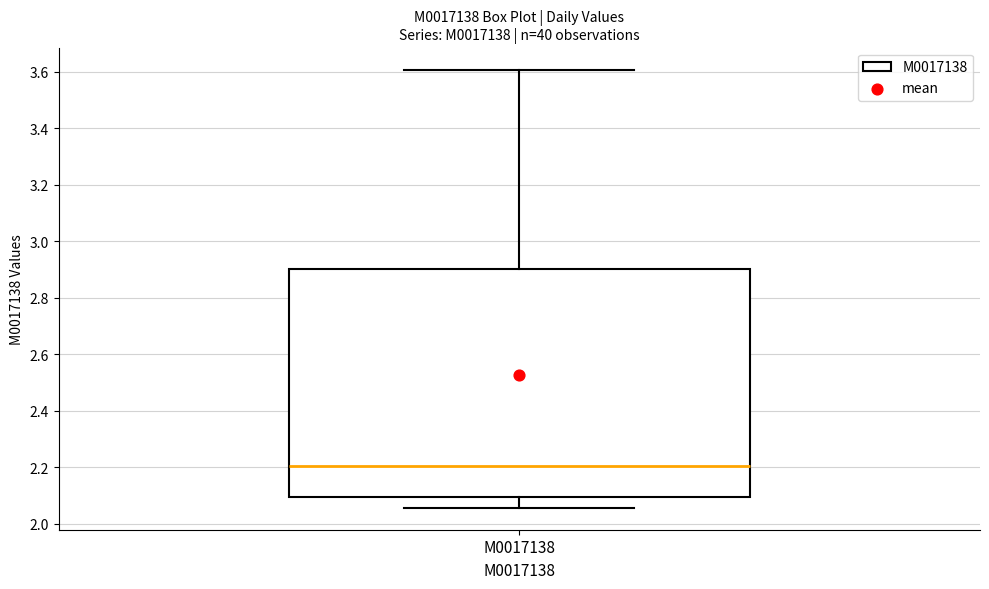

Where does the median line of the box for M0017138 sit on the y-axis? The values are not printed on the chart, so give them approximately, as read against the axis.

2.20